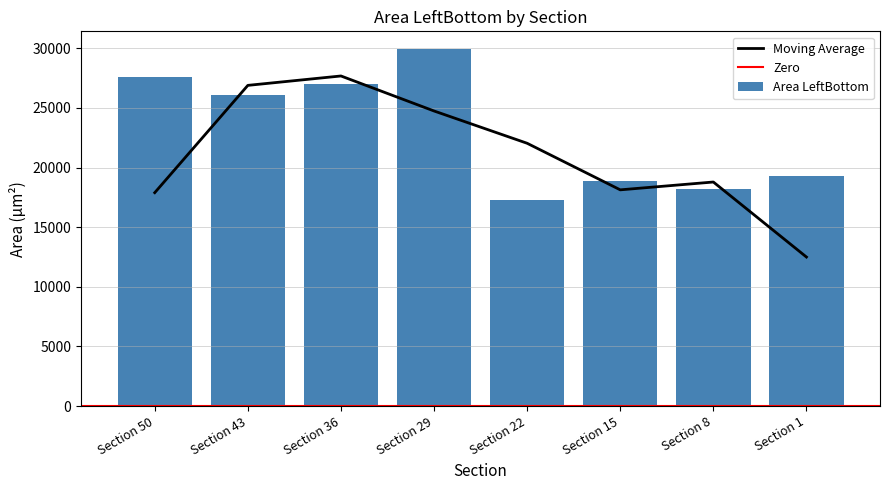

What is the difference between the values at Section 15 and Section 50?

8693.7